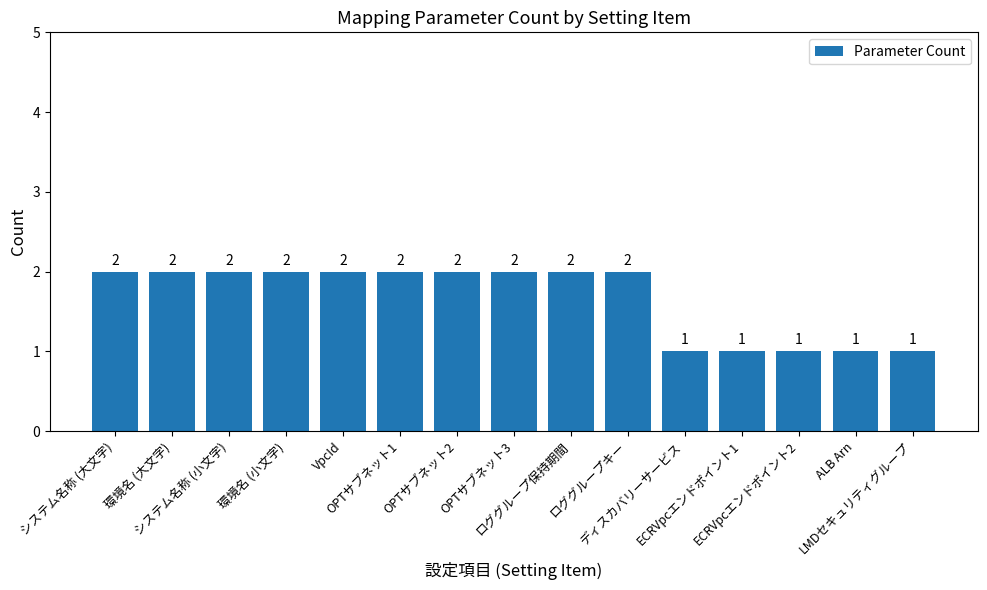

What is the sum of all values?

25